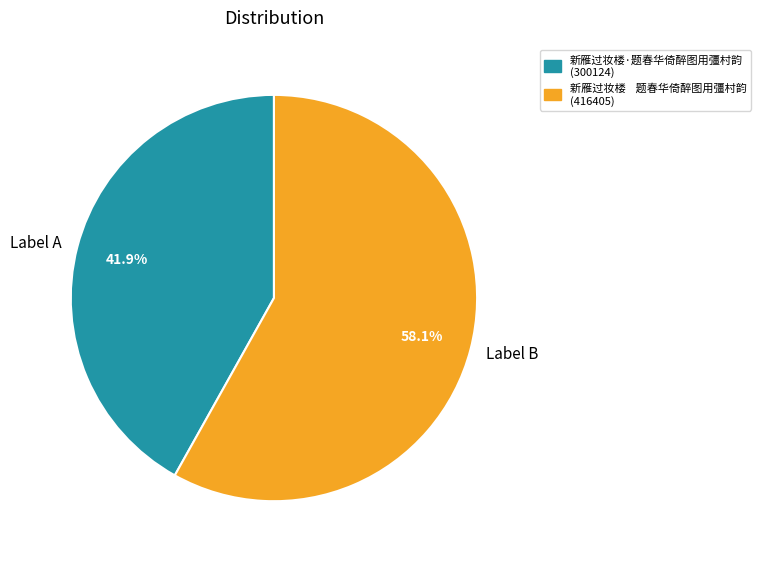

Is the sum of Label B and Label A greater than half?

Yes